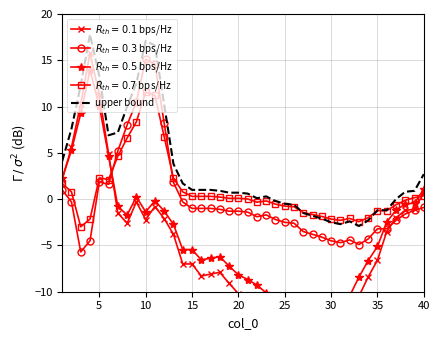

True or false: the data has more than 2 interior local peaks.

True